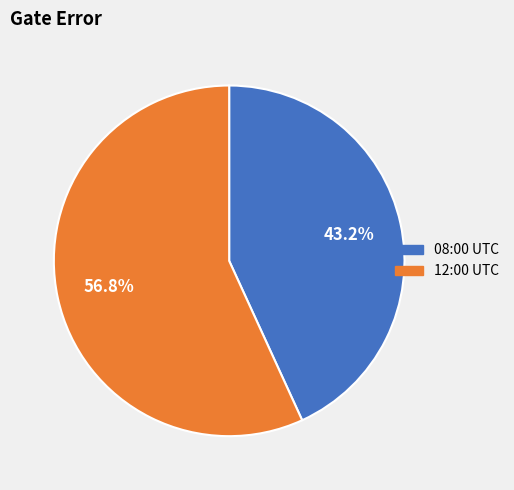

What is the largest slice in the pie chart?

12:00 UTC